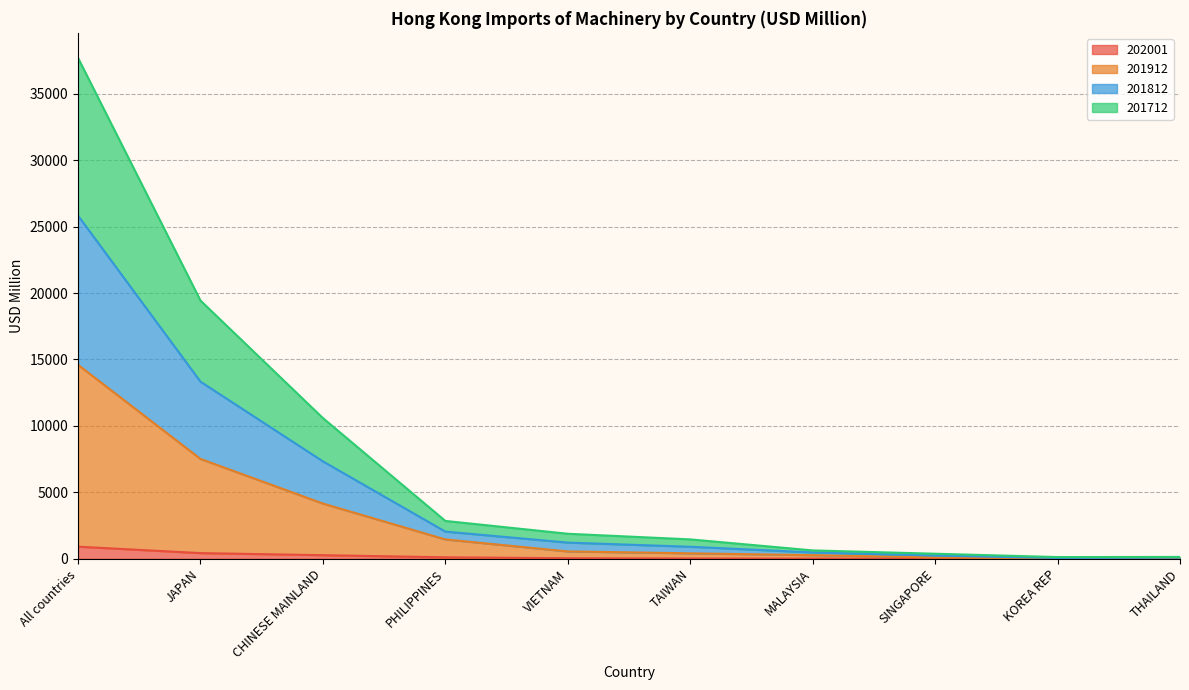

At which category is the sum across all series the highest?

All countries